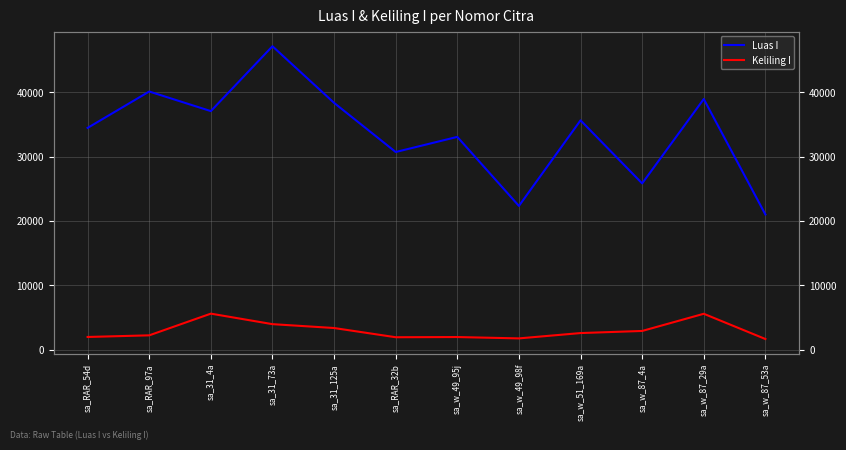

What is the lowest value of the Keliling I series?

1668